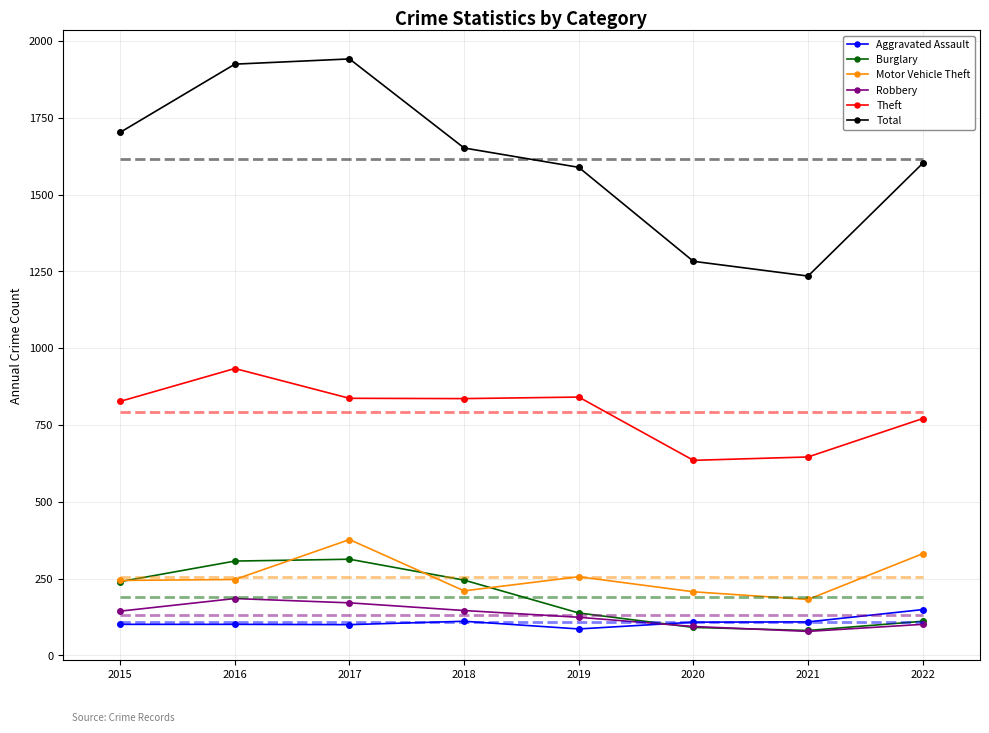

Rank the series at 2019 from highest to lowest value.

Total, Theft, Motor Vehicle Theft, Burglary, Robbery, Aggravated Assault